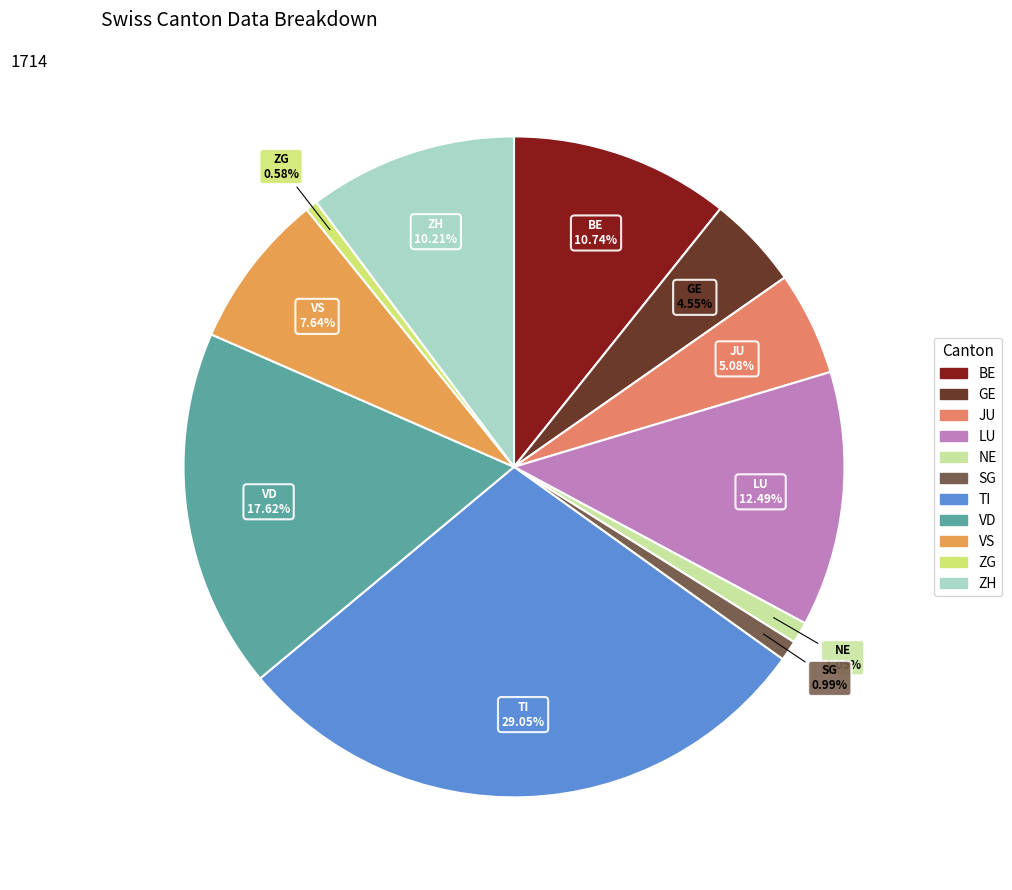

Which has a higher value, TI or VD?

TI